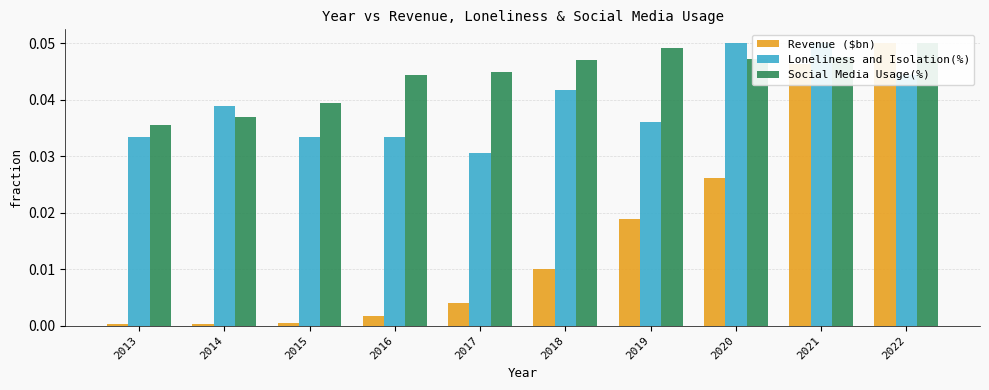

At which category is the sum across all series the highest?

2022